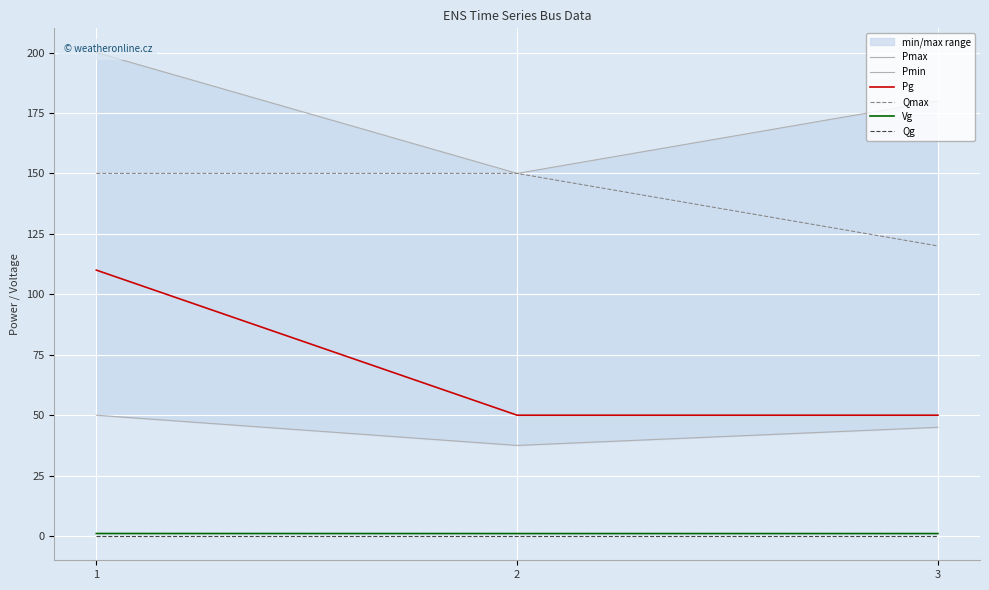

At how many categories does at least one series exceed 57?

3